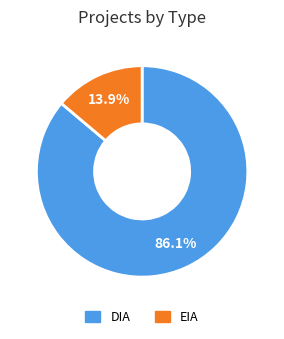

Is DIA the majority of the pie?

Yes